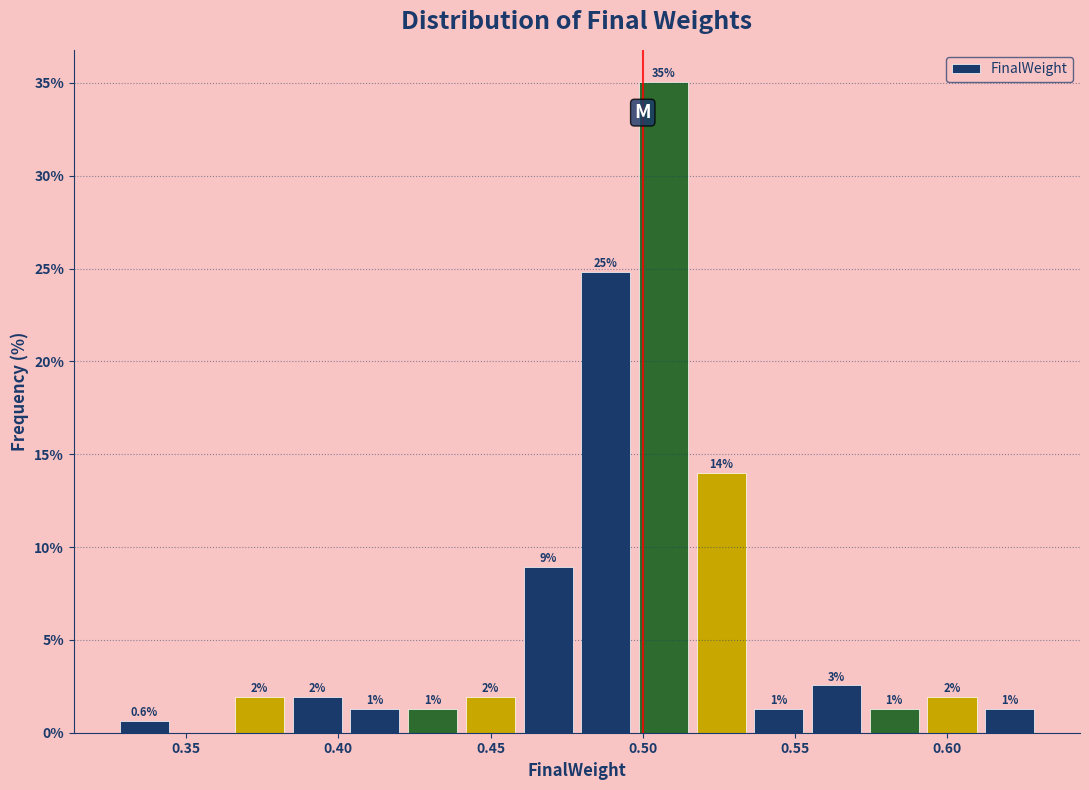

Read against the x-axis, roughly where is the centre of the tallest bar?

0.505